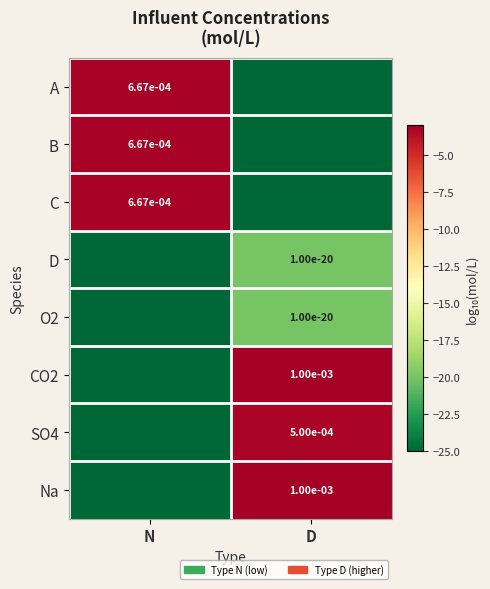

Is it true that C equals 0.0 at N?

True